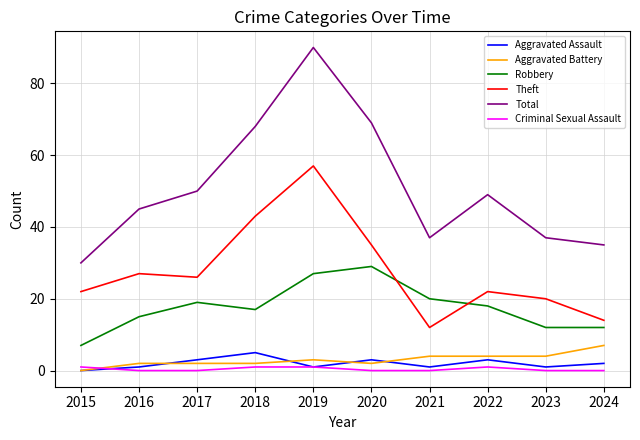

True or false: Robbery and Criminal Sexual Assault intersect in this chart.

False